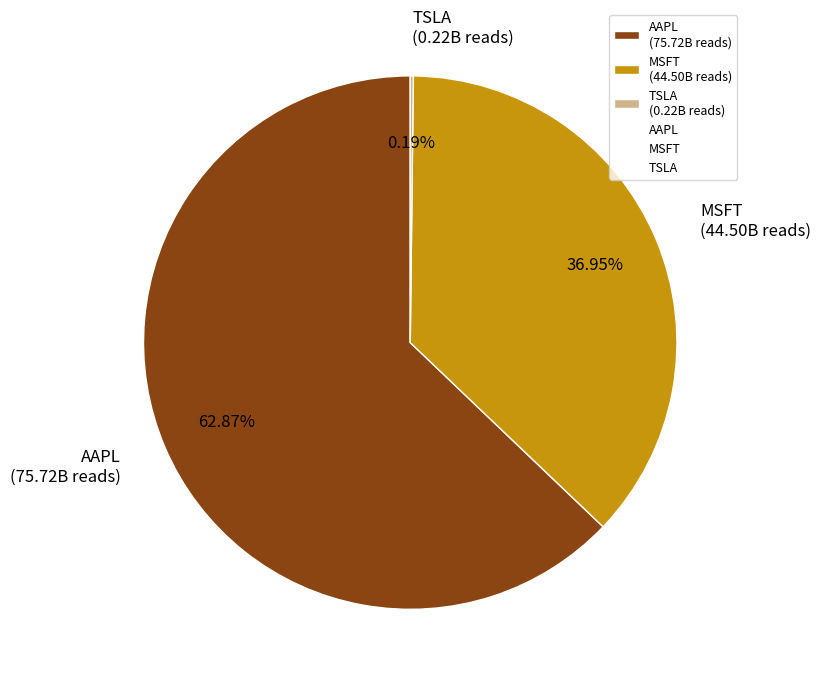

Which slice represents more than half of the pie?

AAPL